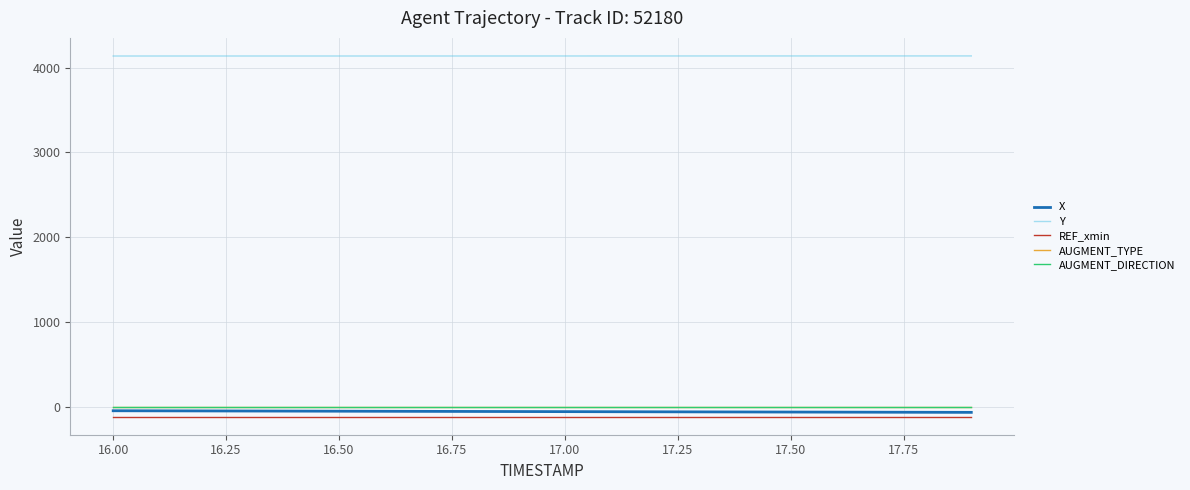

Does the chart display data point markers on the line(s)?

No